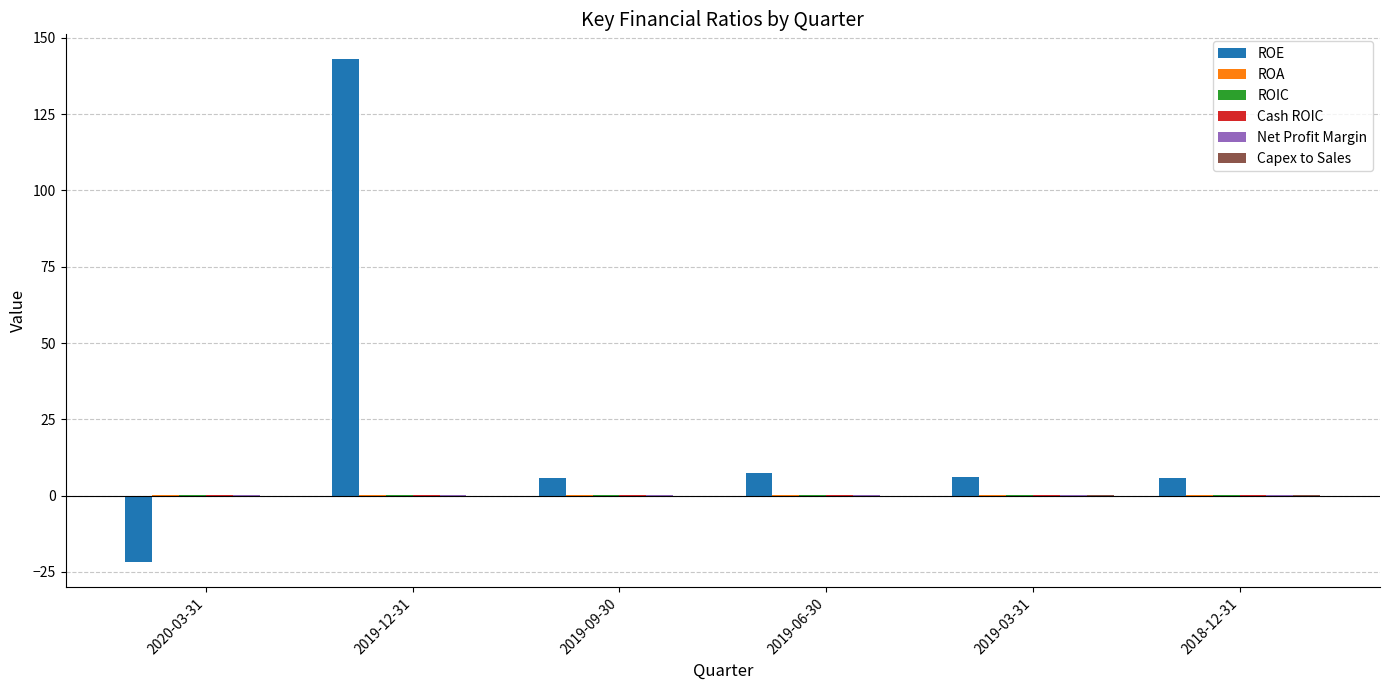

Between 2019-12-31 and 2019-09-30, which series saw the biggest shift?

ROE